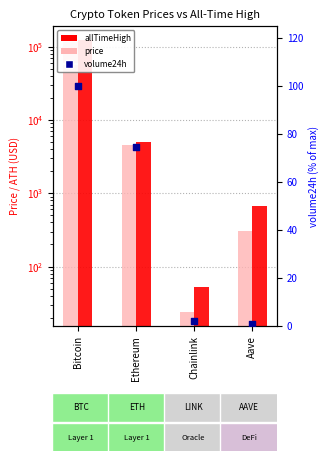

Which series has the widest spread of Y values?

allTimeHigh